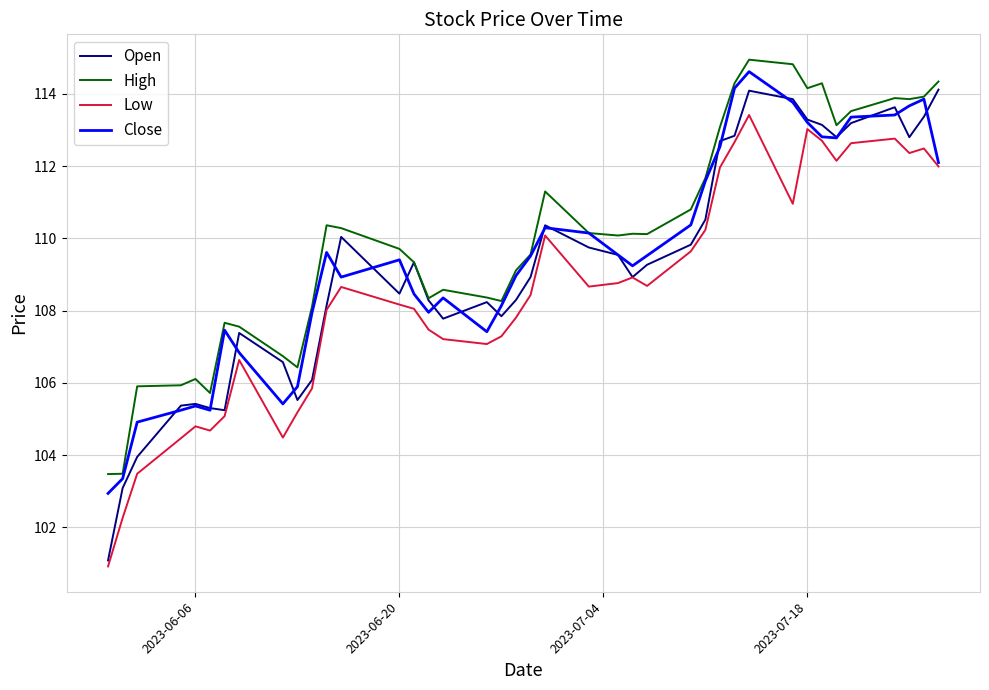

Rank the series by their maximum value, from highest to lowest.

High, Close, Open, Low